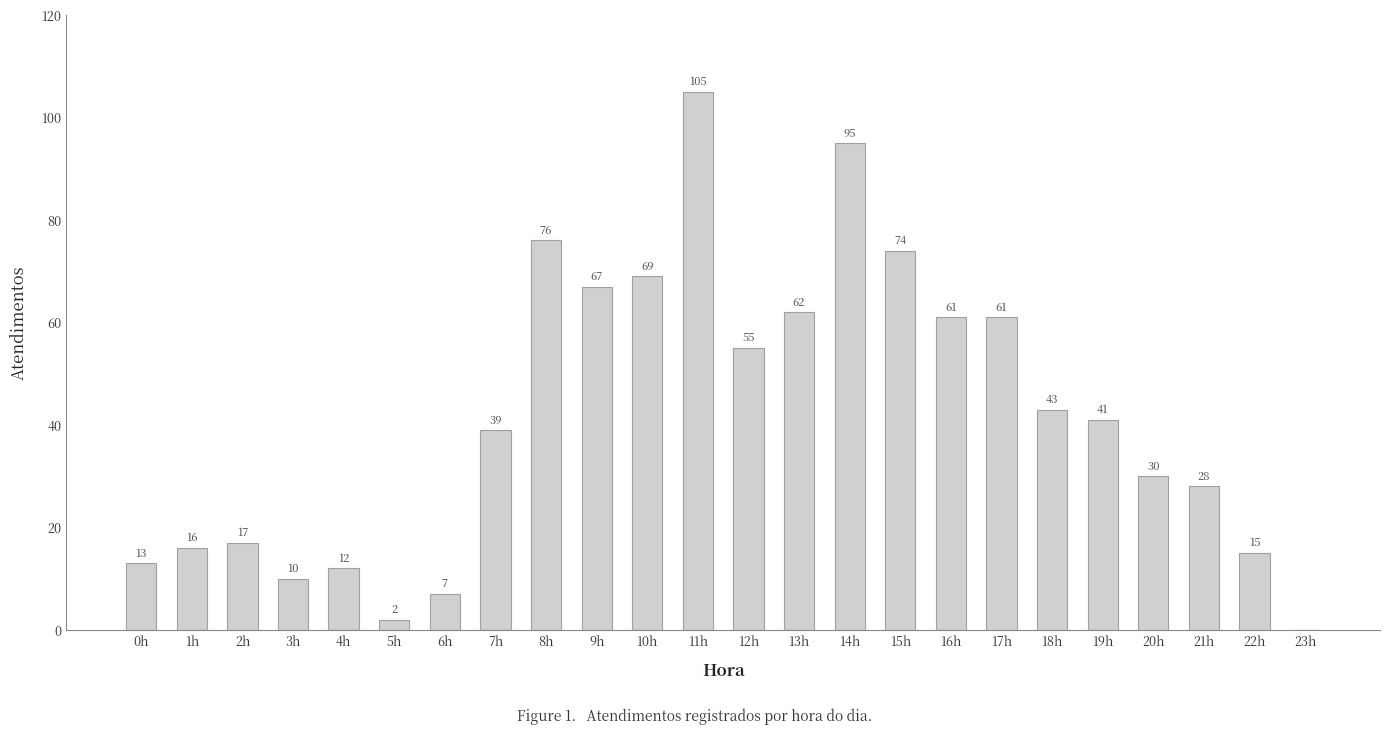

The chart shows a value of 27 at 8h. True or false?

False